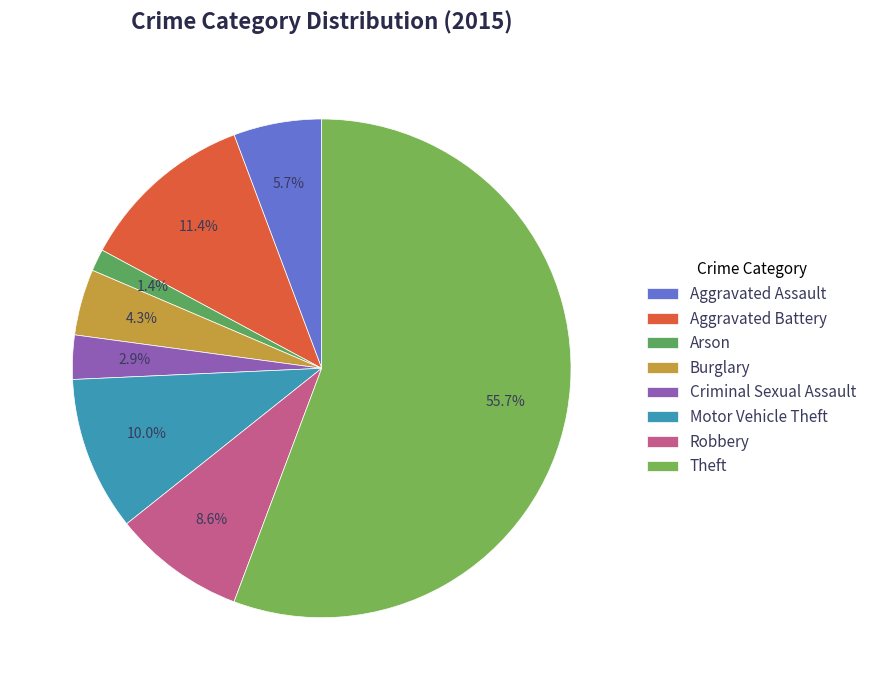

How many slices are in this pie chart?

8